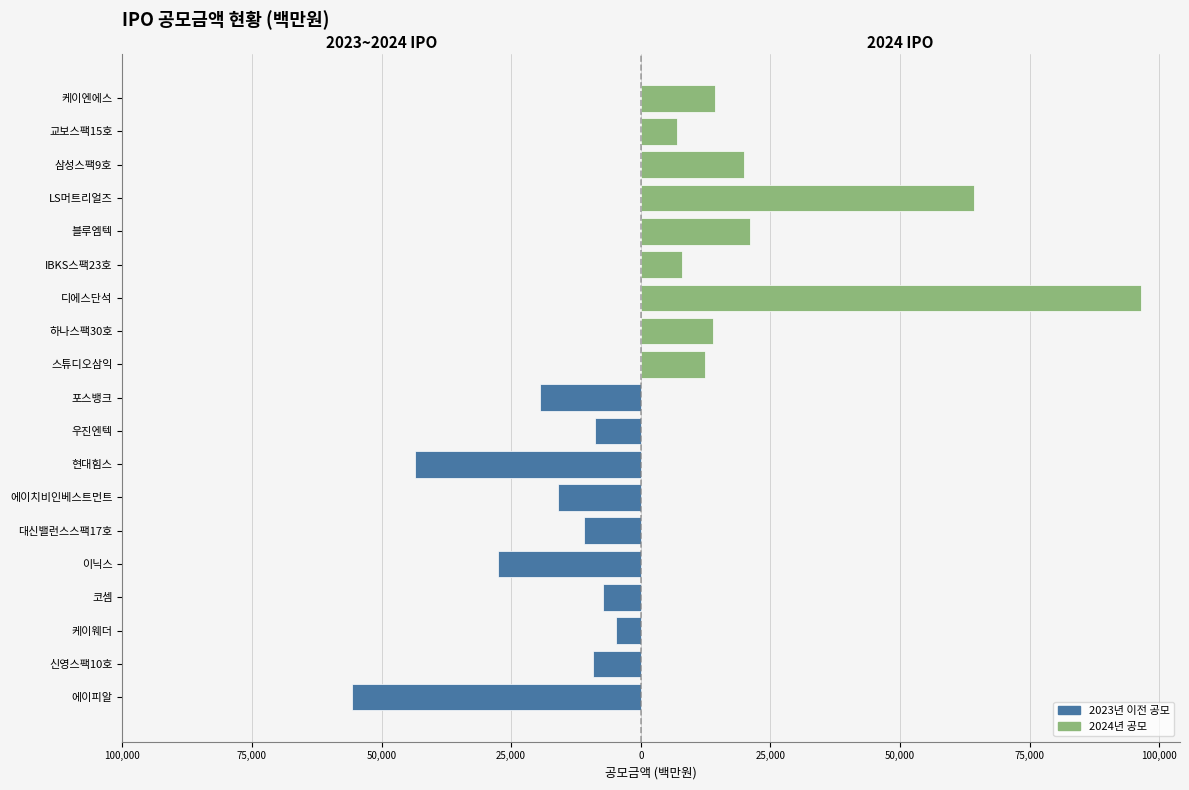

What is the smallest value displayed?

4800